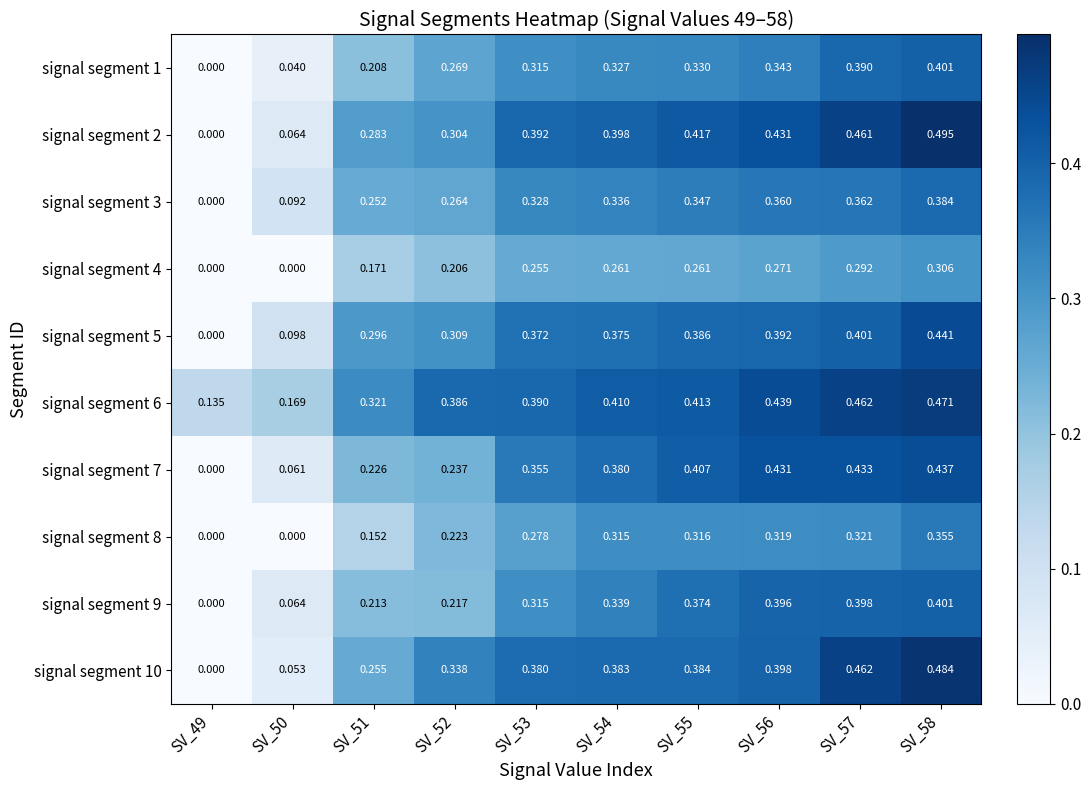

Is the value of signal segment 7 at SV_53 greater than the value of signal segment 5 at SV_54?

No